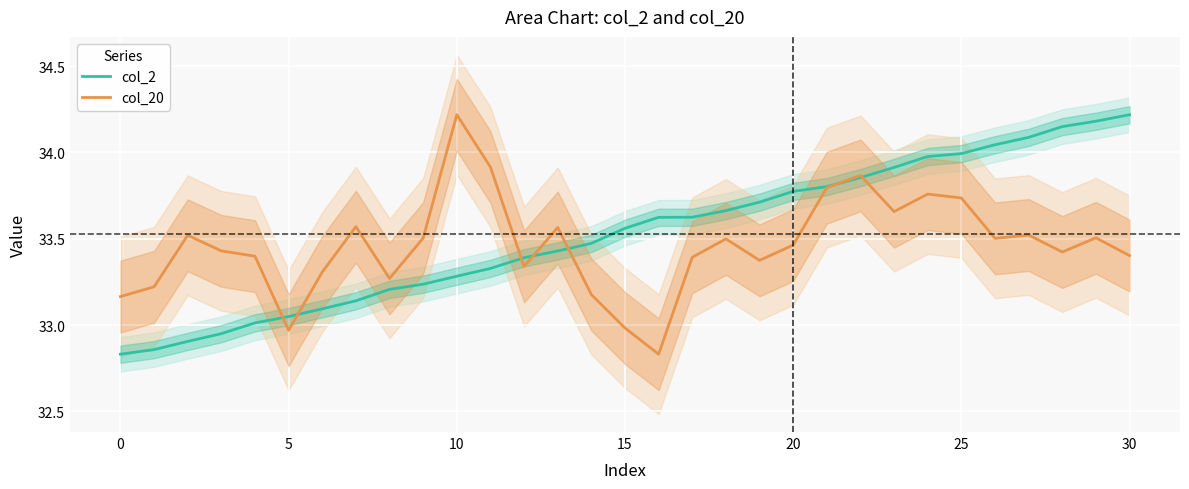

At which category does the chart reach its peak across all series?

30